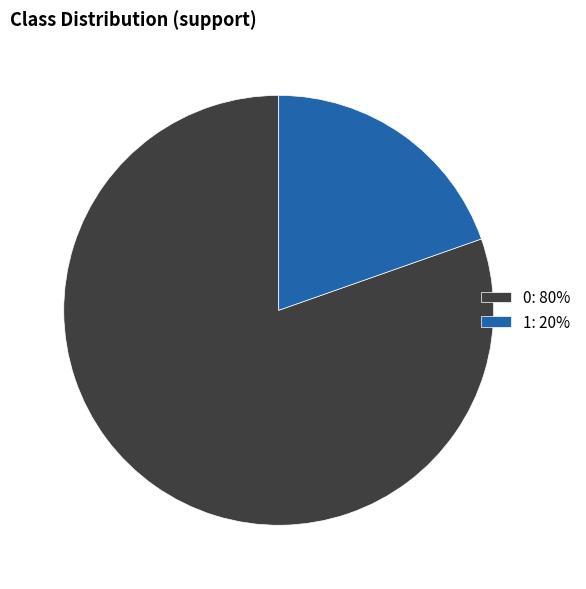

Does 1 account for over 50% of the chart?

No